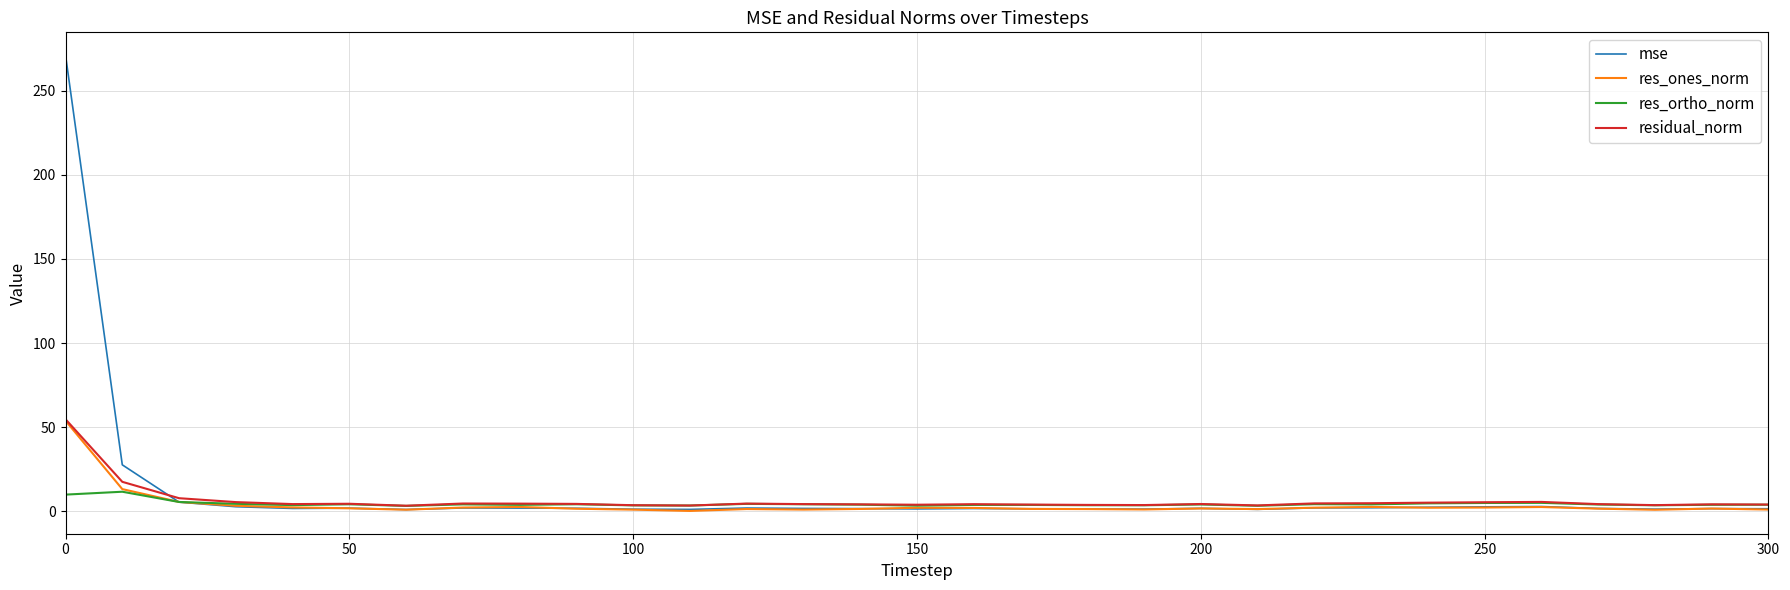

How many lines are shown in the chart?

4